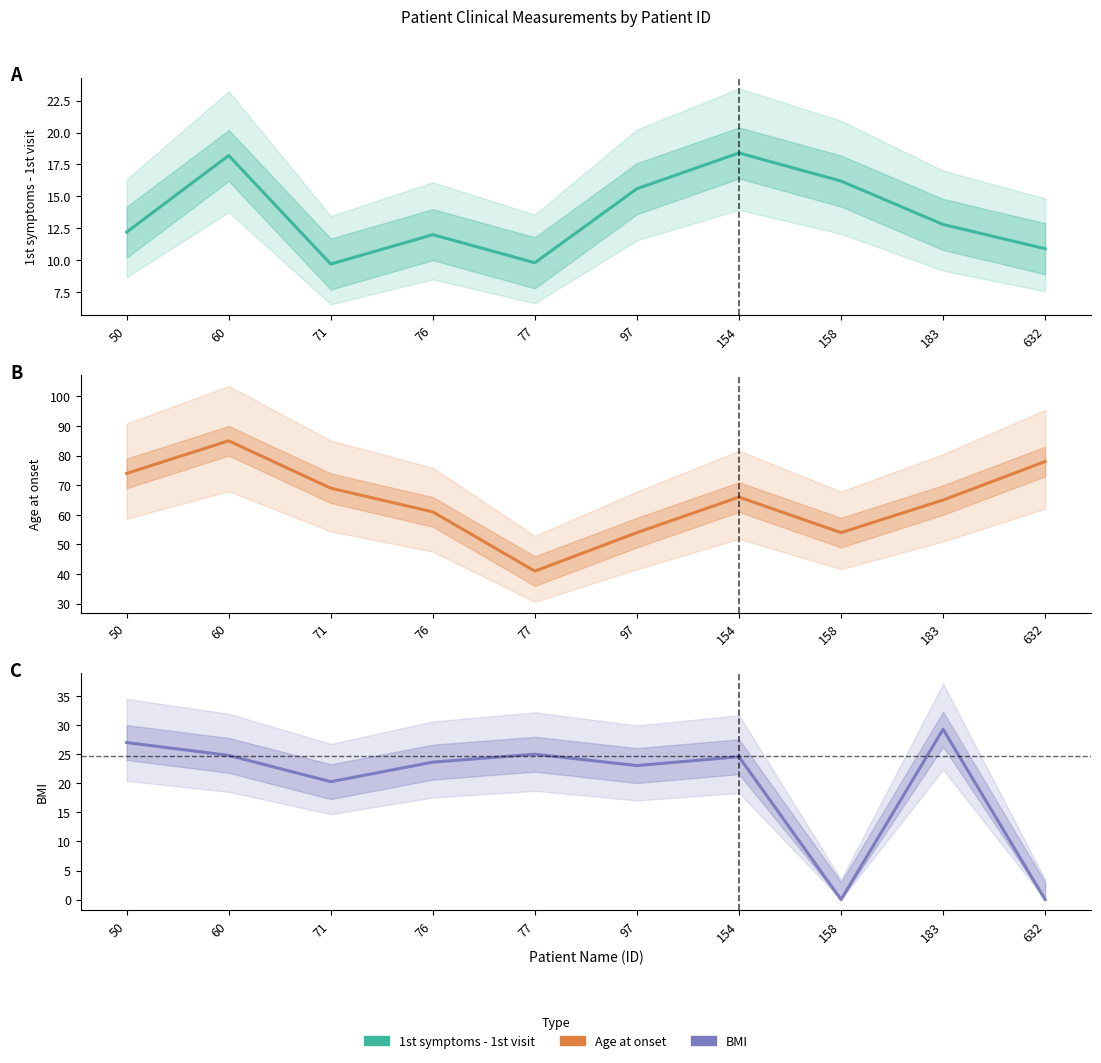

What is the difference between the 1st symptoms - 1st visit values at 632 and 71?

1.2